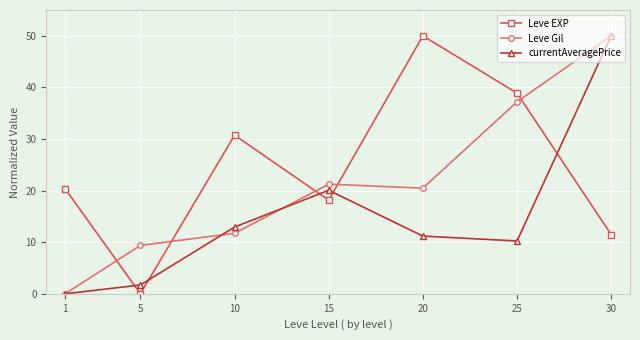

What is the difference between the maximum and minimum values in the Leve EXP series?

50.0